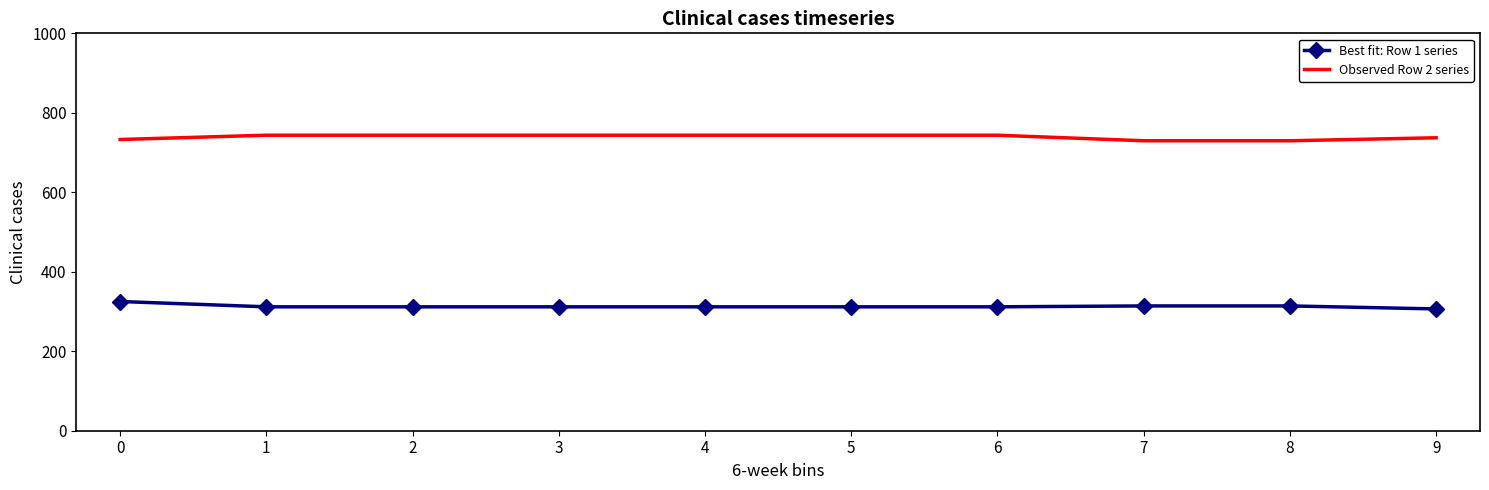

What is the spread (max minus min) of values at 4?

431.8